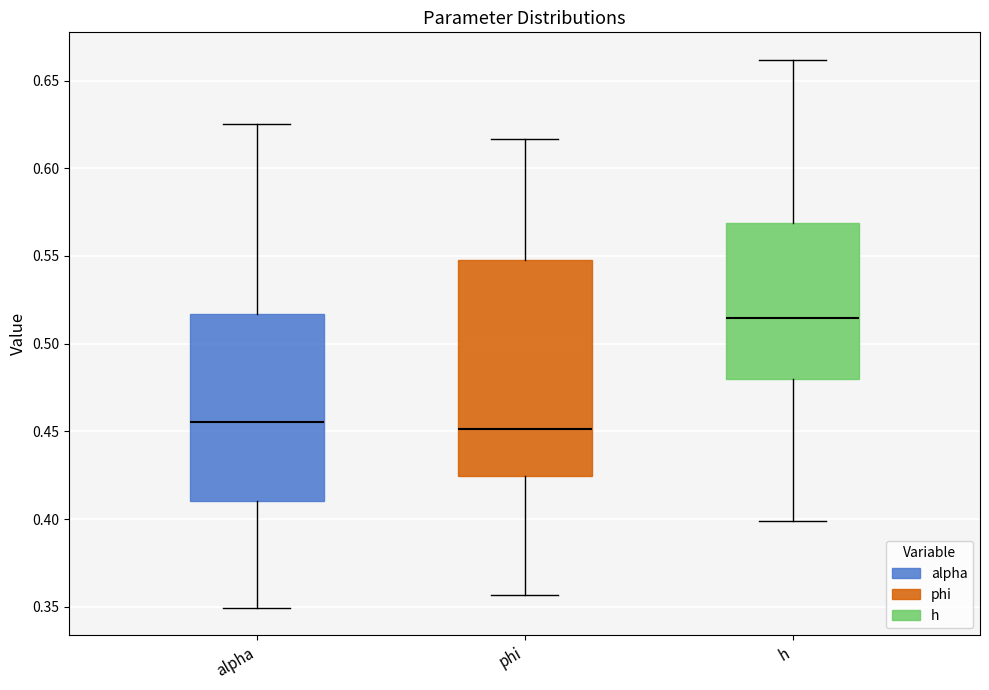

Reading left to right, read every box against the y-axis: the position of its median line, the range the box covers, and the ends of its whiskers. The values are not printed on the chart, so give them approximately, as read against the axis.

alpha: median 0.455, box 0.410 to 0.515, whiskers 0.350 to 0.625
phi: median 0.450, box 0.425 to 0.545, whiskers 0.355 to 0.615
h: median 0.515, box 0.480 to 0.570, whiskers 0.400 to 0.660